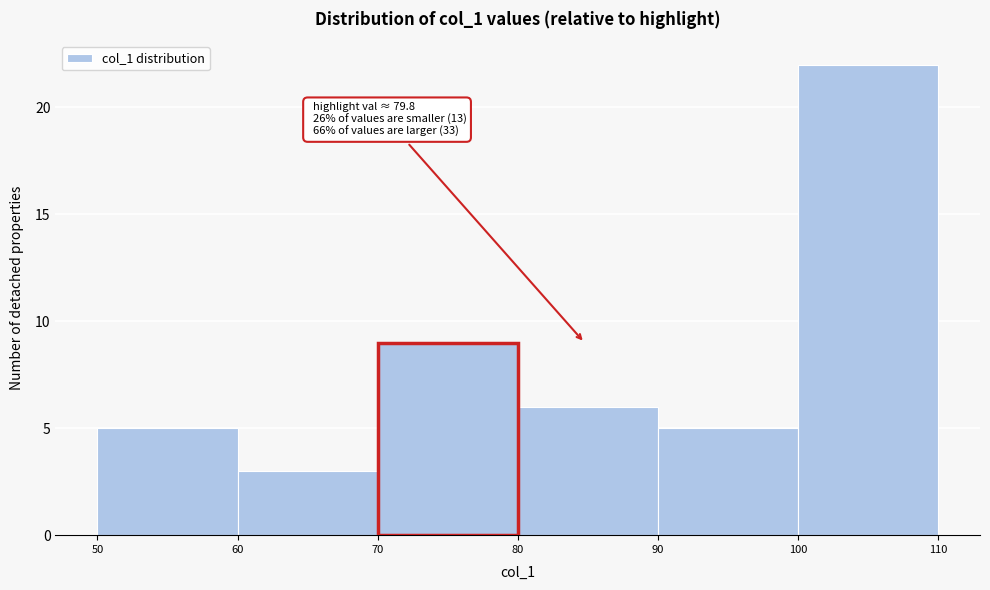

Which range on the x-axis has the tallest bar?

100 to 110